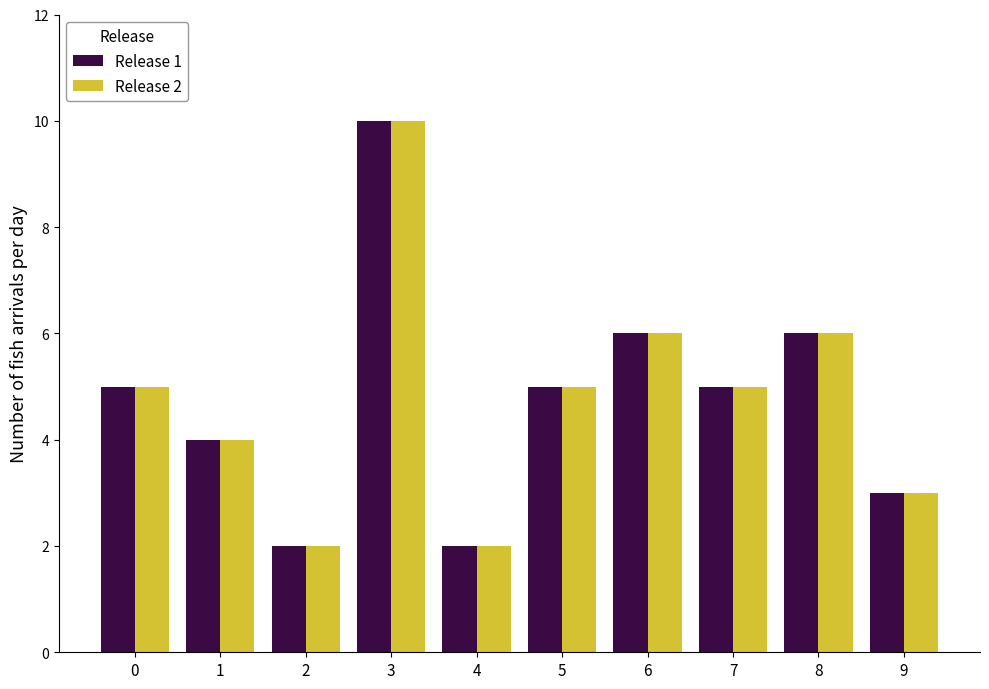

What is the maximum value shown in the chart?

10